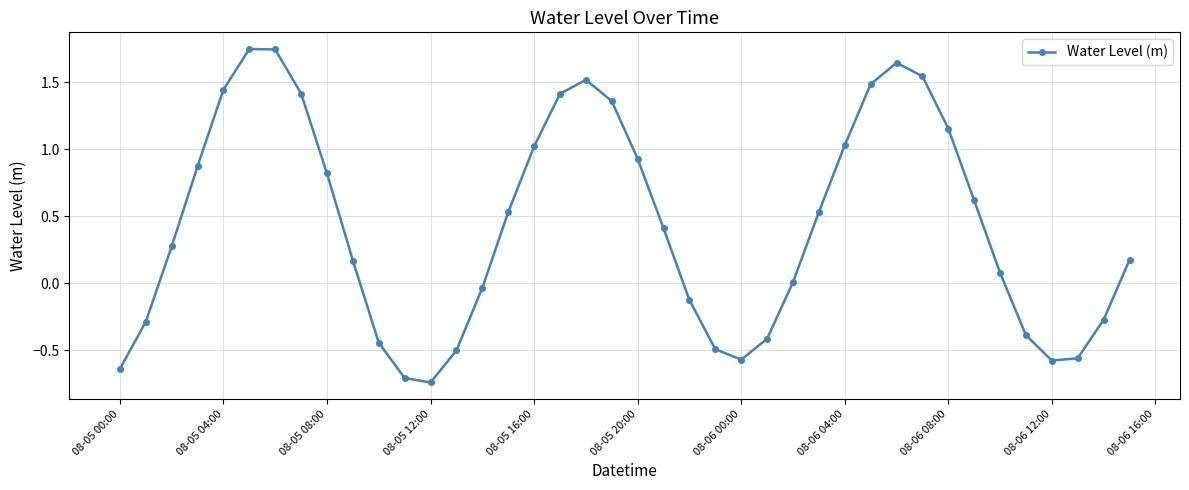

True or false: there are more than 0 points higher than both neighbors.

True